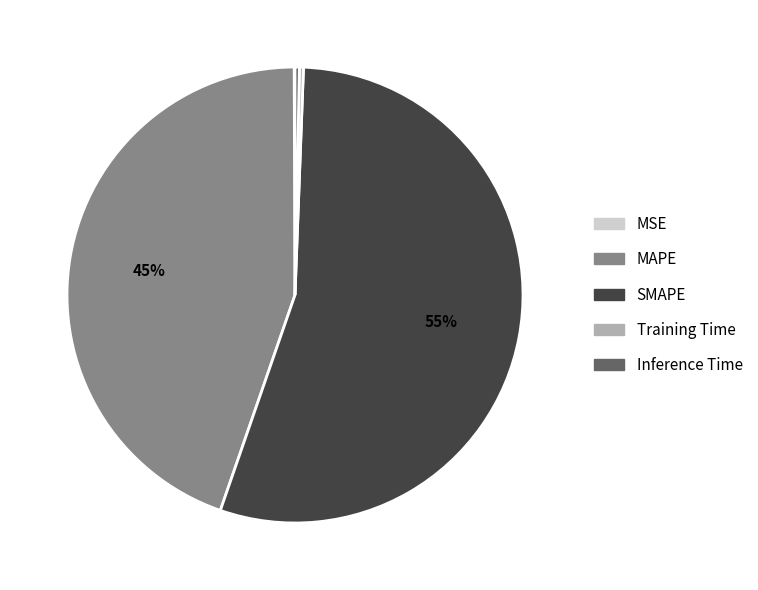

To the nearest percent, what is the average slice percentage?

20%